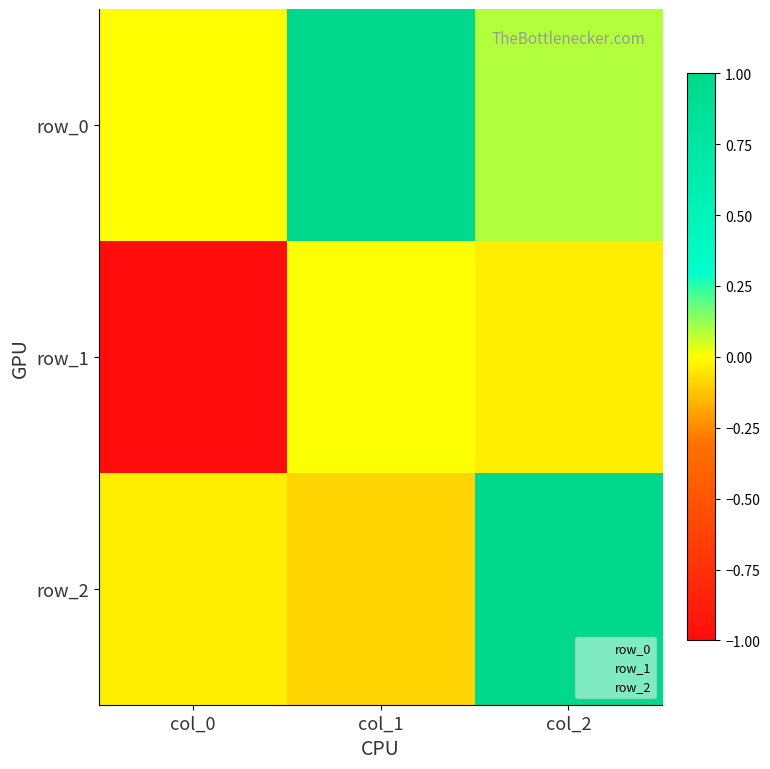

Reading left to right, list all the values displayed in this chart.

row_0: col_0=-0.0	col_1=1.0	col_2=0.1
row_1: col_0=-1.0	col_1=0.0	col_2=-0.0
row_2: col_0=-0.0	col_1=-0.1	col_2=1.0